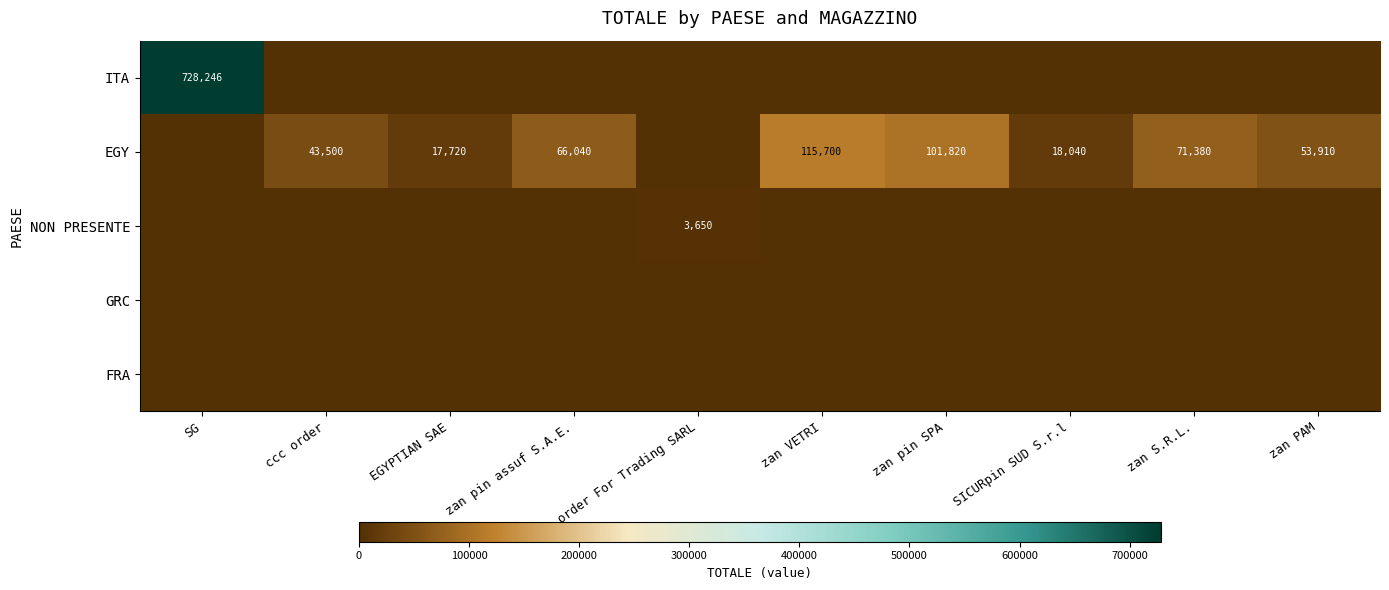

What is the spread (max minus min) of values at zan pin assuf S.A.E.?

66040